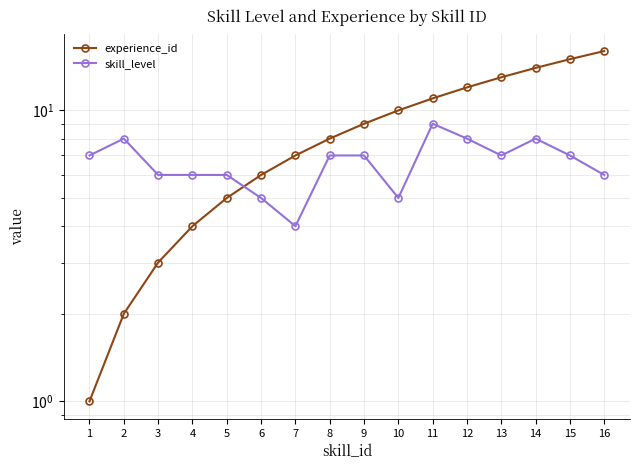

Between 1 and 2, which series saw the biggest shift?

experience_id